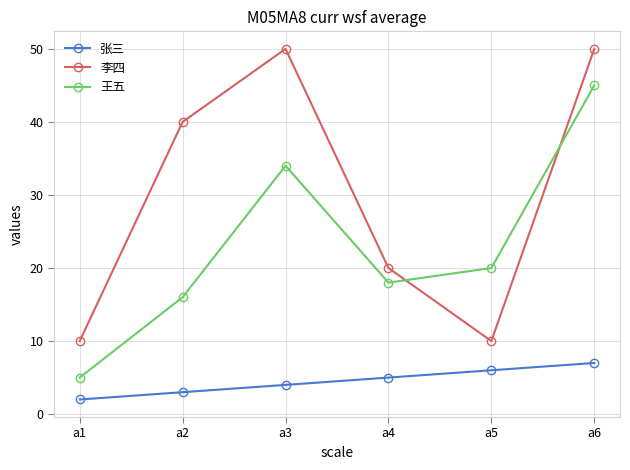

What is the difference between the maximum and minimum values in the 李四 series?

40